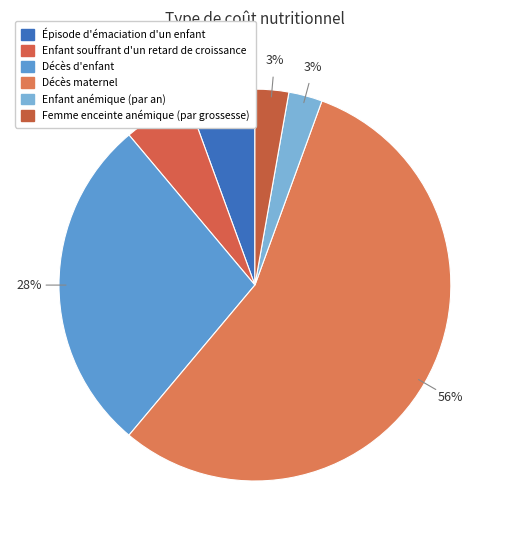

Rank the categories by value from highest to lowest.

Décès maternel, Décès d'enfant, Épisode d'émaciation d'un enfant, Enfant souffrant d'un retard de croissance, Enfant anémique (par an), Femme enceinte anémique (par grossesse)